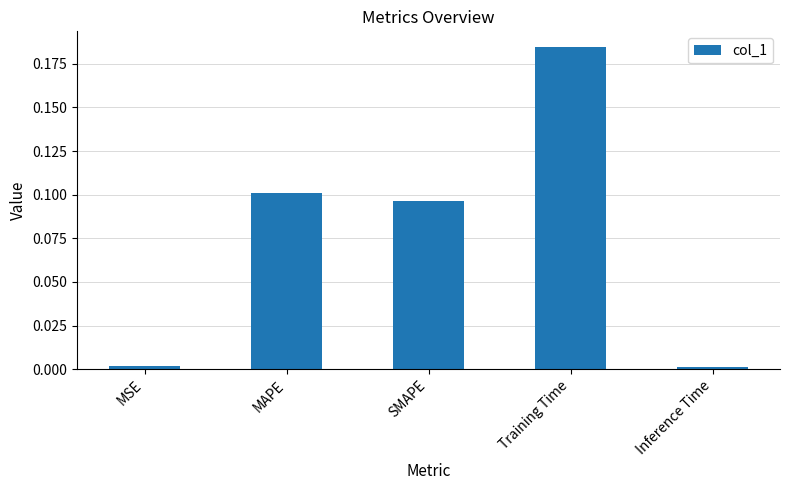

What is the label of the 2nd bar from the right?

Training Time